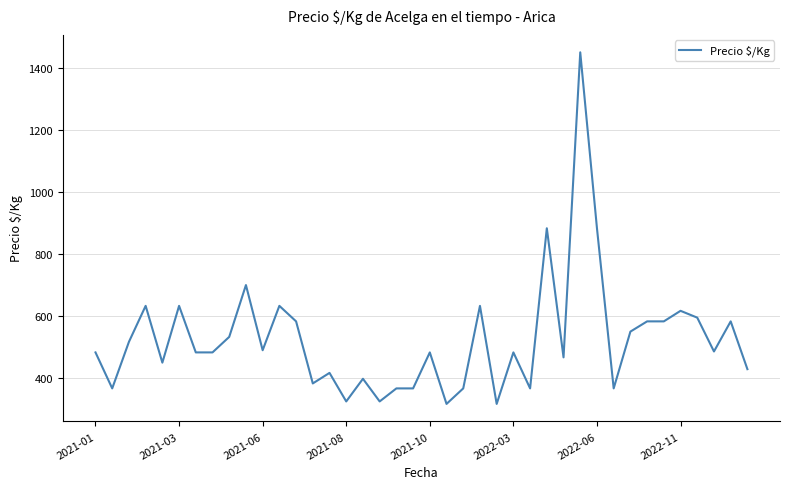

What is the smallest value displayed?

317